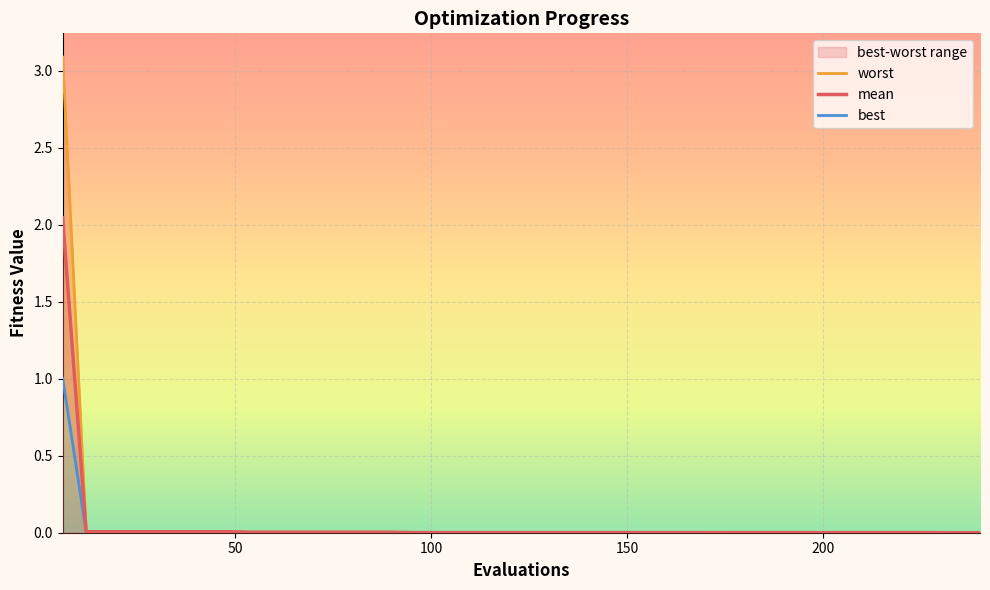

What is the highest value of the best series?

1.0